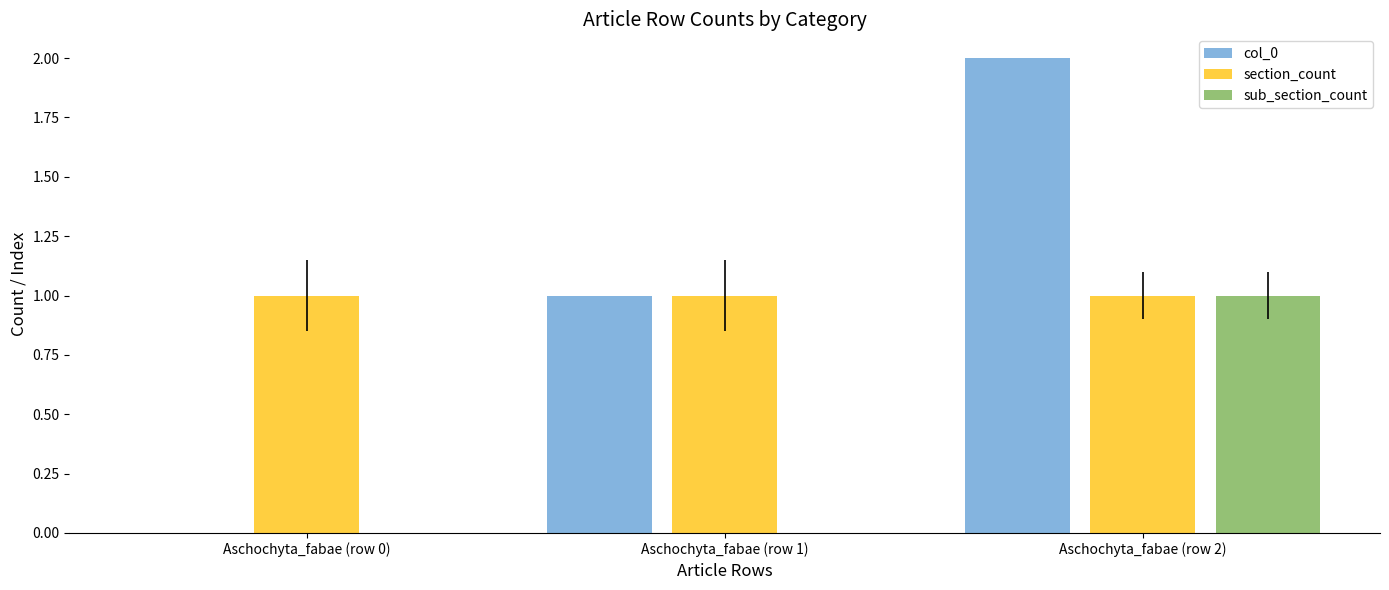

True or false: section_count has a value of 1 at Aschochyta_fabae (row 1).

True